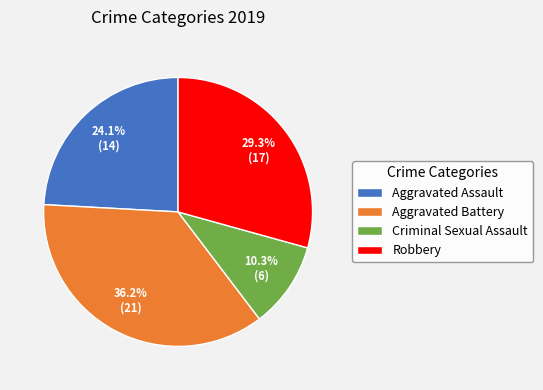

Which category has the biggest portion of the pie?

Aggravated Battery